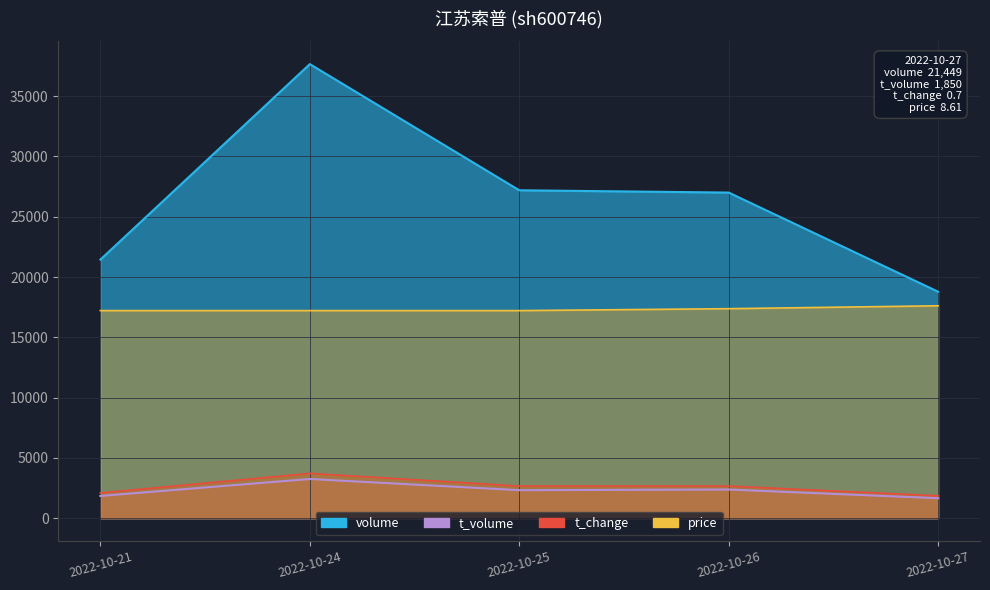

Which series has the largest total across all categories?

volume